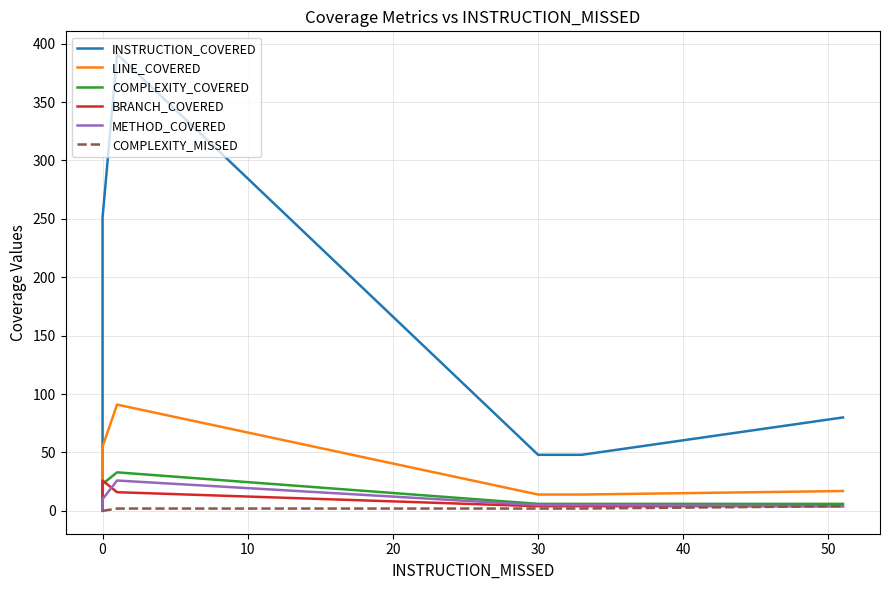

What is the difference between the maximum and minimum values in the INSTRUCTION_COVERED series?

387